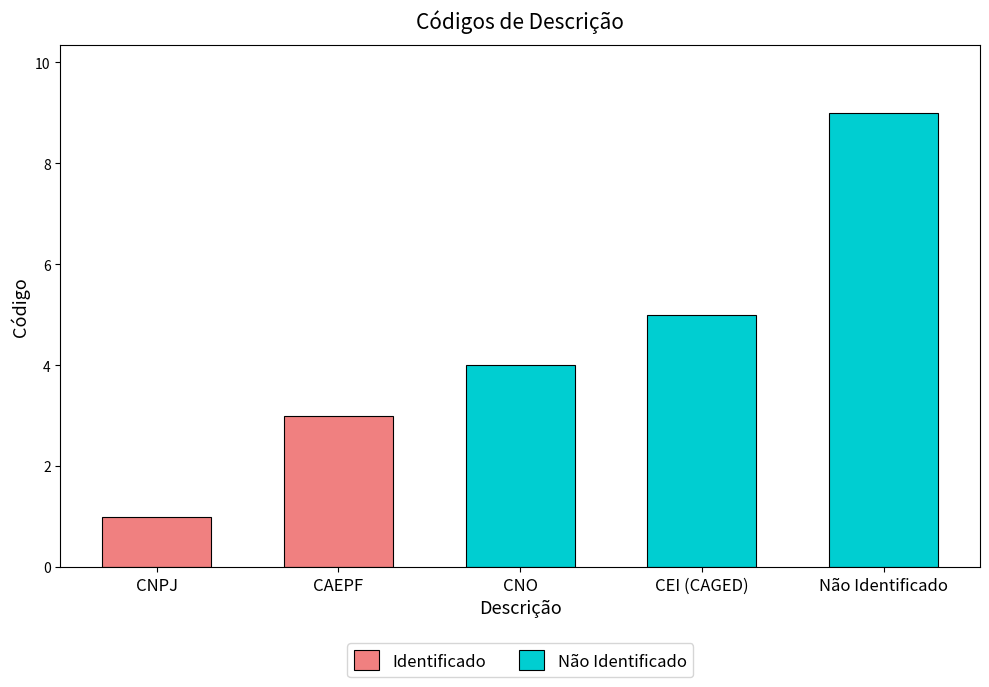

Reading left to right, list all the values displayed in this chart.

1	3	4	5	9